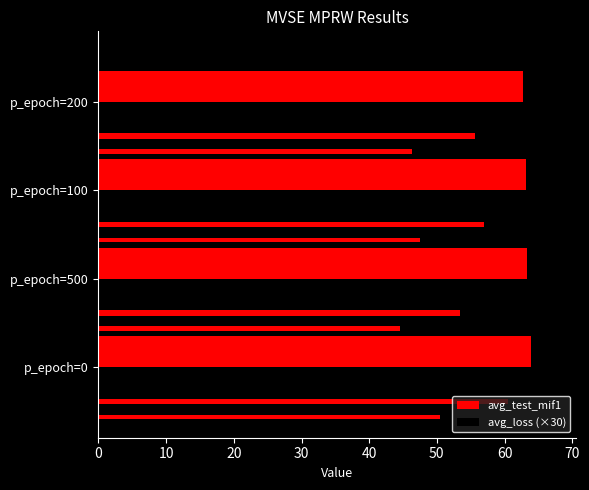

What is the value of the avg_loss (×30) bar at the 2nd from the left?

59.4